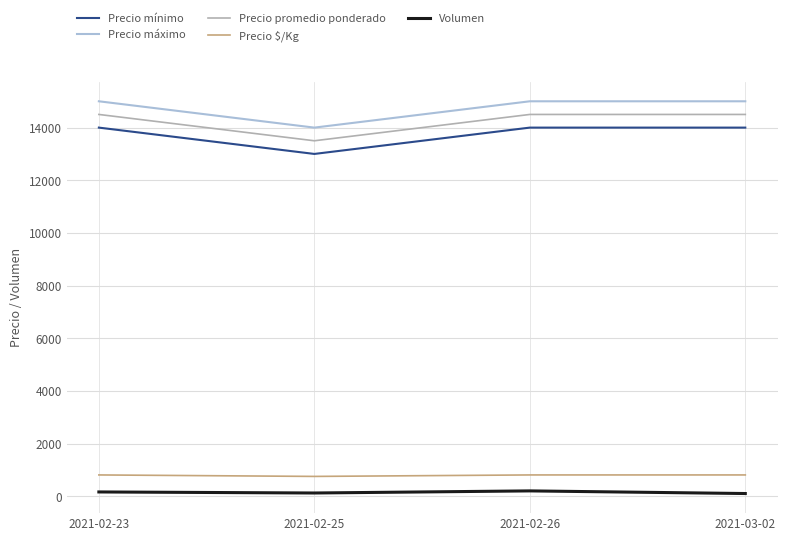

Which series has the largest total across all categories?

Precio máximo